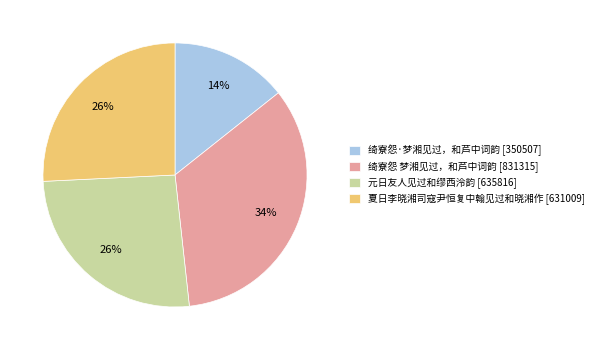

True or false: 绮寮怨 梦湘见过，和芦中词韵 accounts for 42% of the total.

False